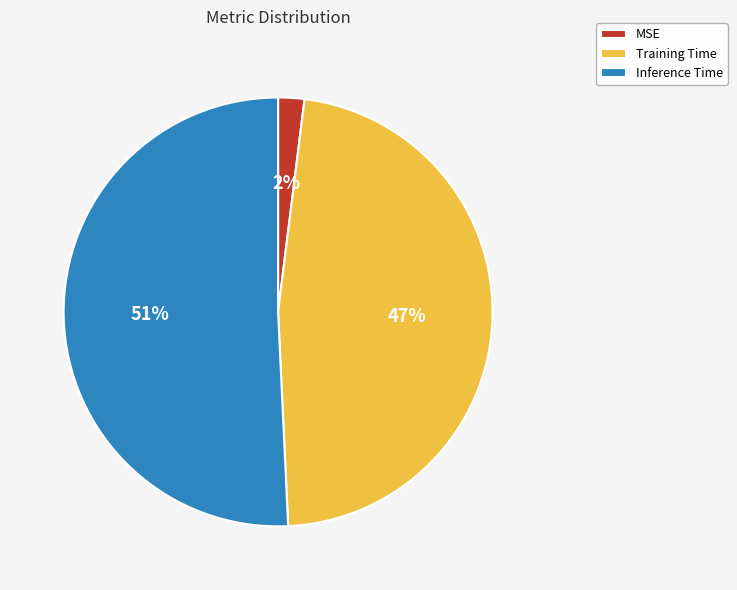

How many slices are in this pie chart?

3